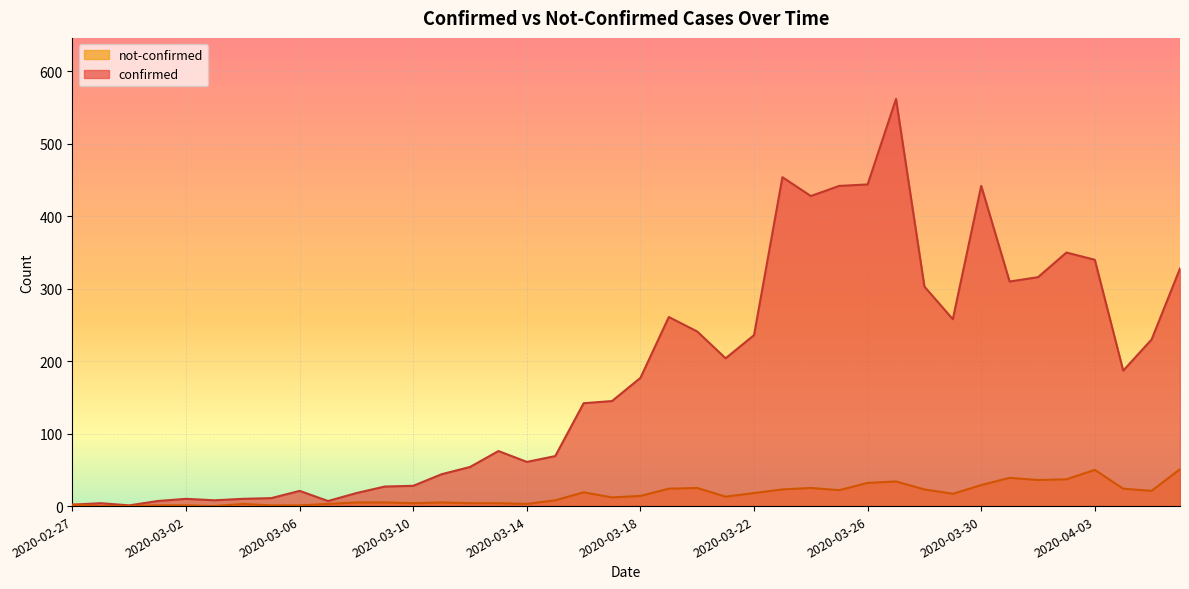

The value of not-confirmed at 2020-02-28 is 32. True or false?

False